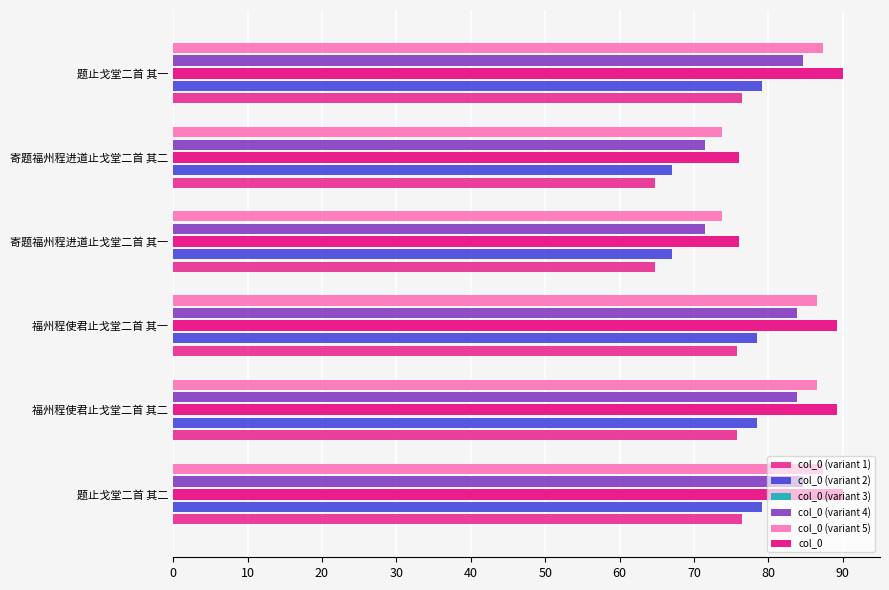

Count the number of categories in the chart.

6